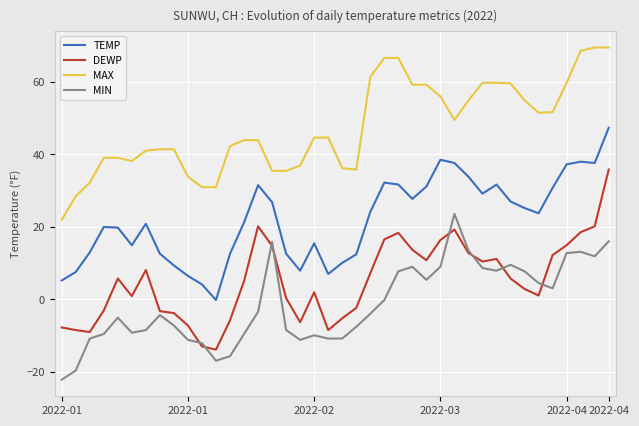

True or false: DEWP and MAX intersect in this chart.

False